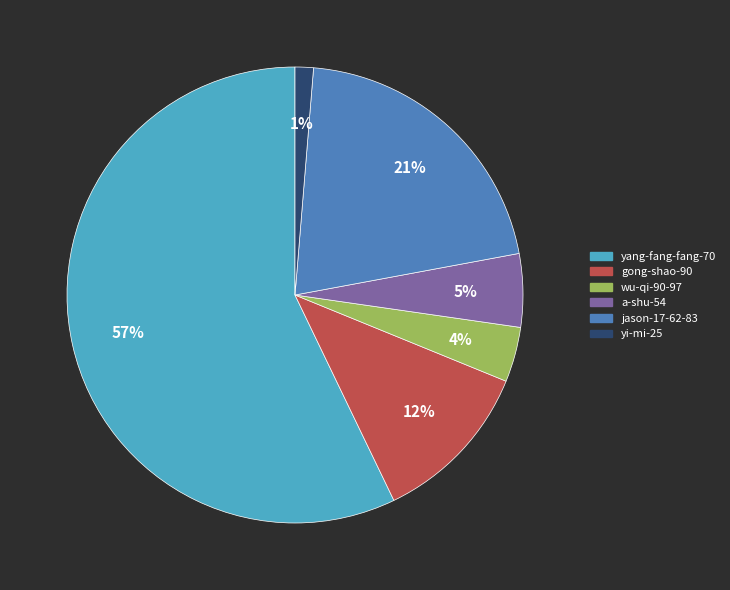

The yang-fang-fang-70 slice represents 57% of the pie. True or false?

True